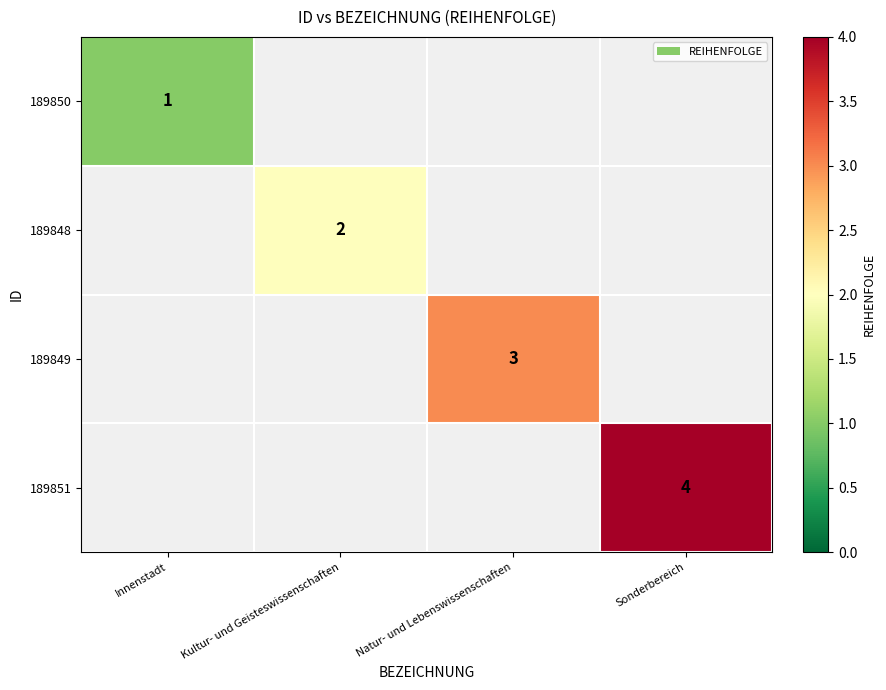

Is it true that 189848 equals 2 at Kultur- und Geisteswissenschaften?

True